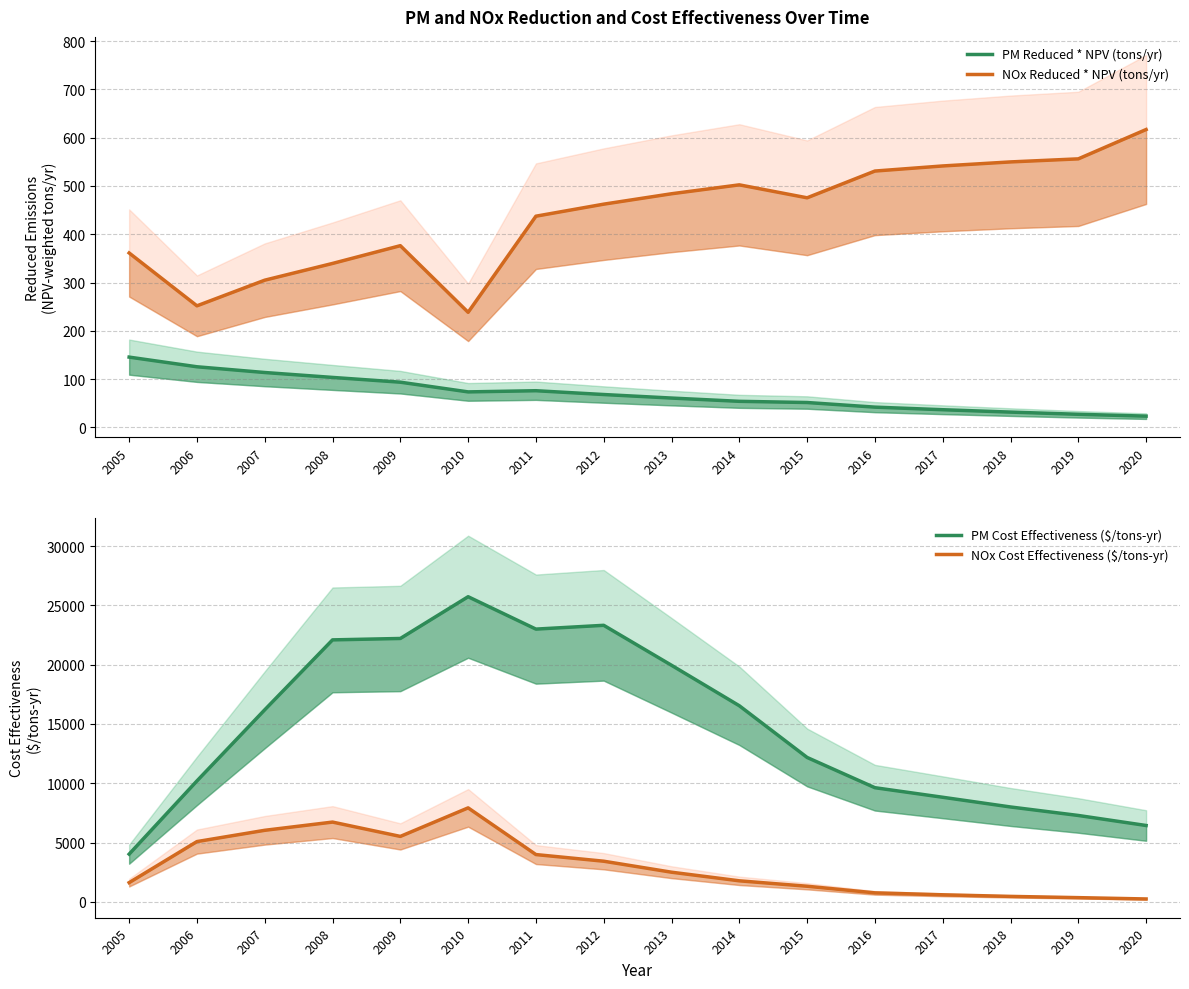

Is it true that NOx Reduced * NPV (tons/yr) equals 522.0 at 2008?

False